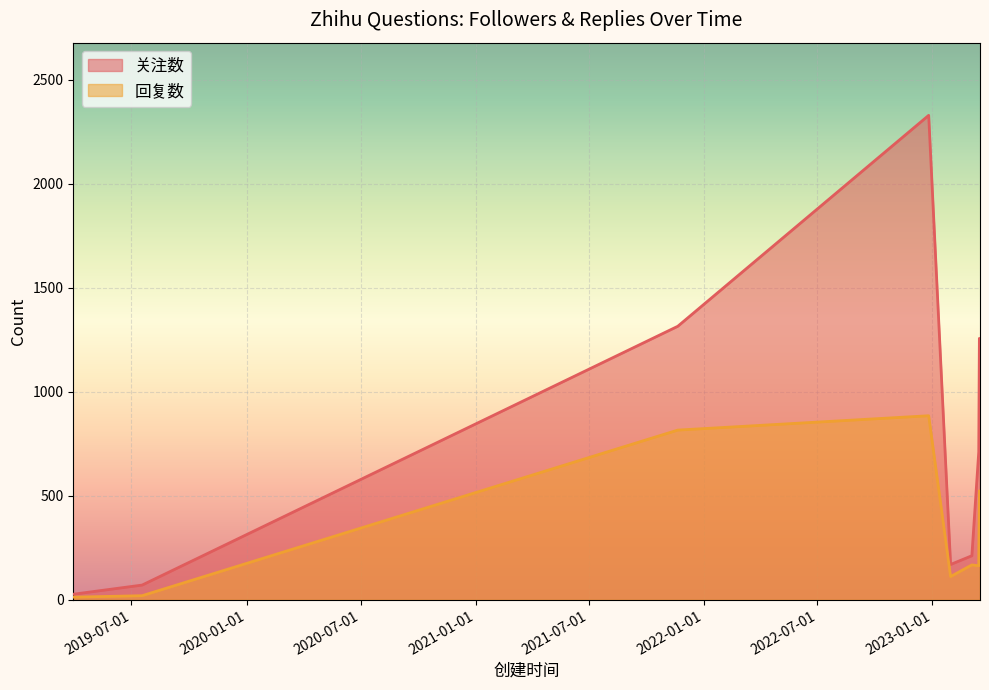

True or false: 关注数 and 回复数 cross at least once.

False